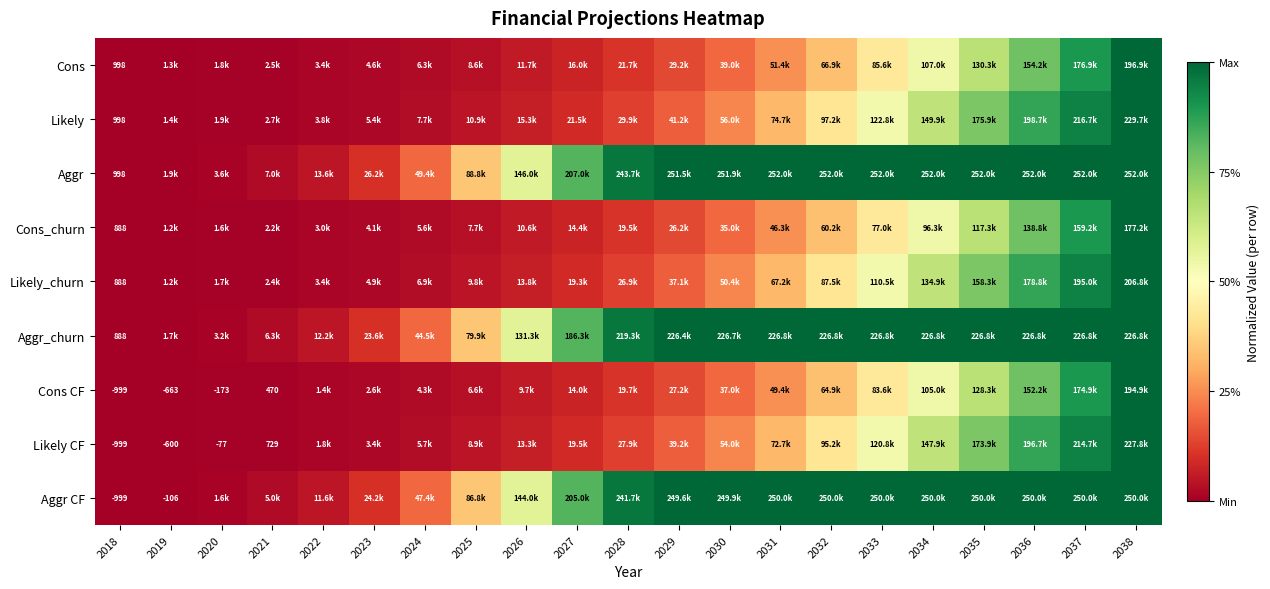

Is the value of Cons CF at 2022 greater than the value of Likely_churn at 2037?

No